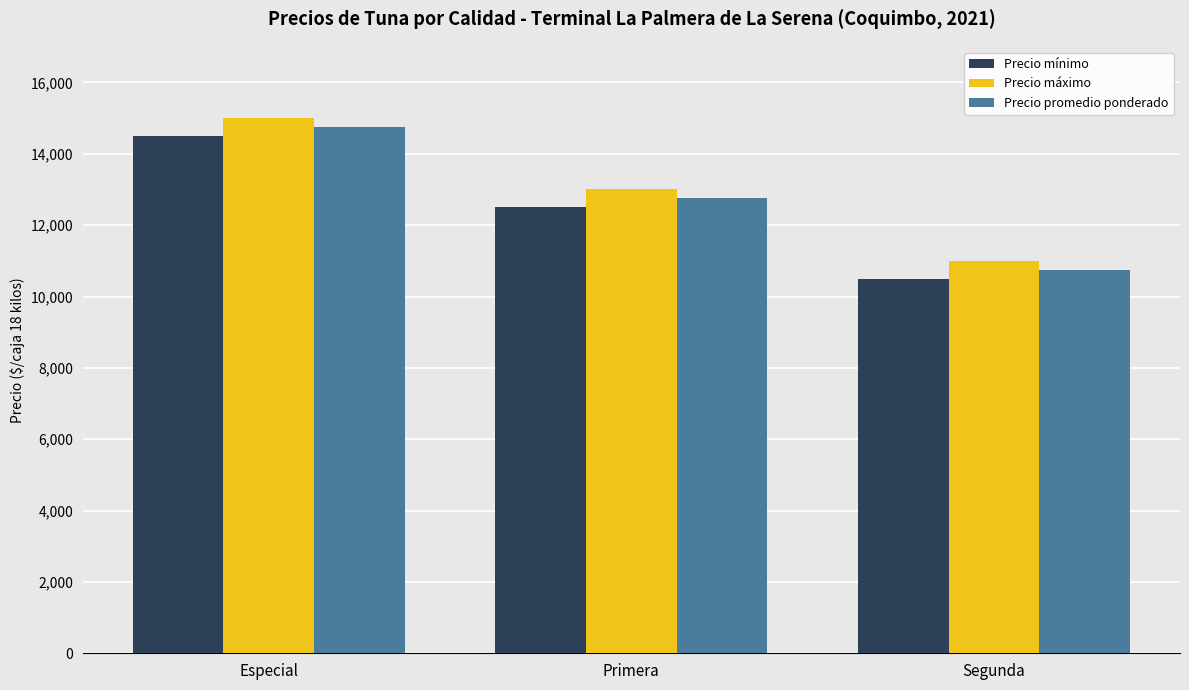

List the series in order of their overall mean, highest first.

Precio máximo, Precio promedio ponderado, Precio mínimo